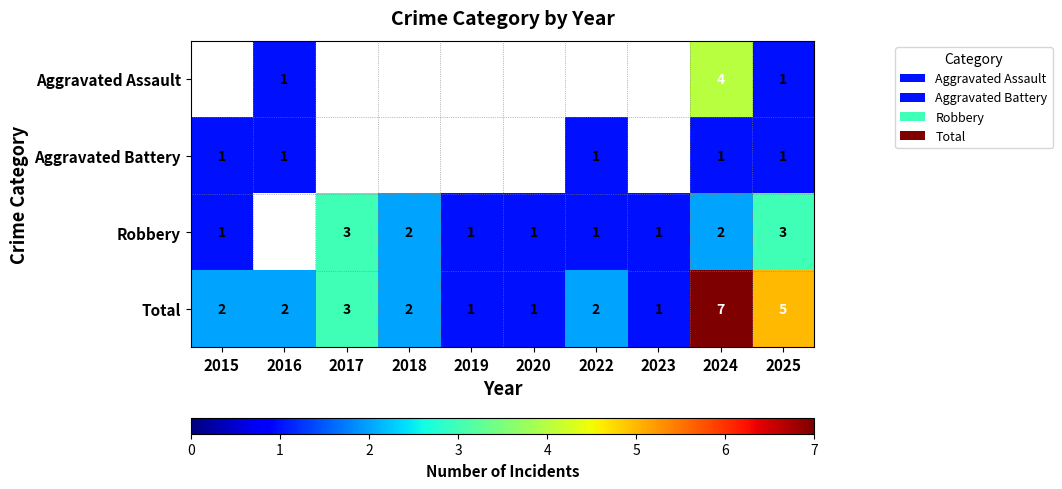

At which label is Total closest to 4?

2017